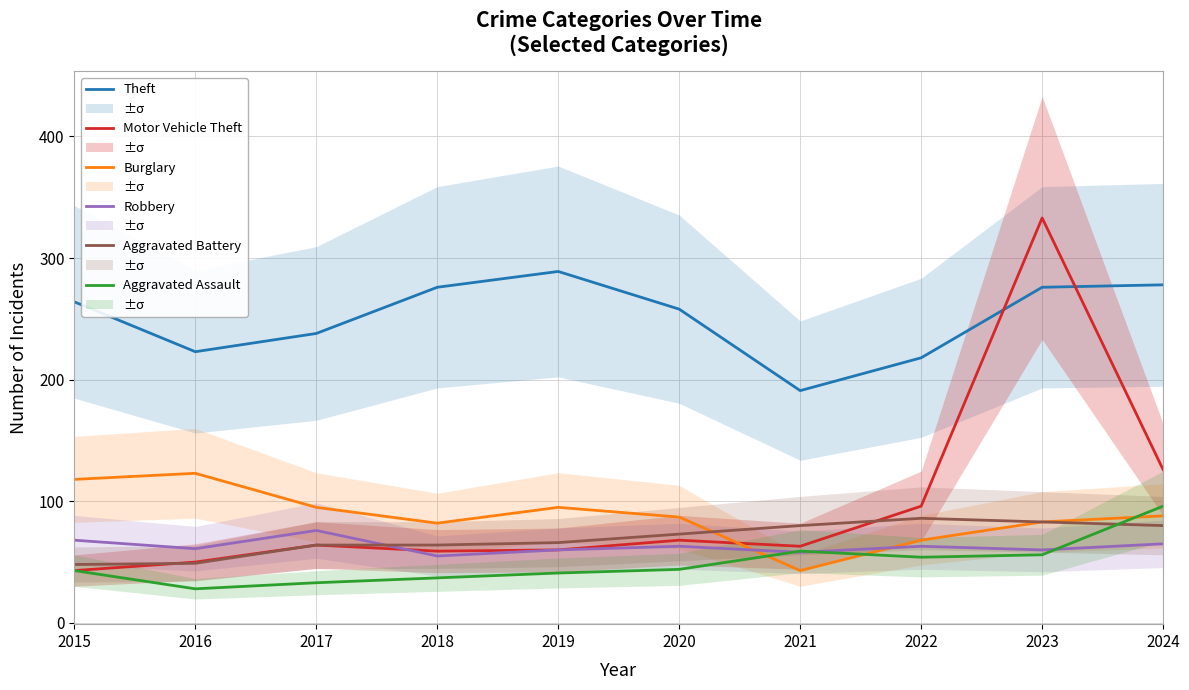

How many lines are shown in the chart?

6